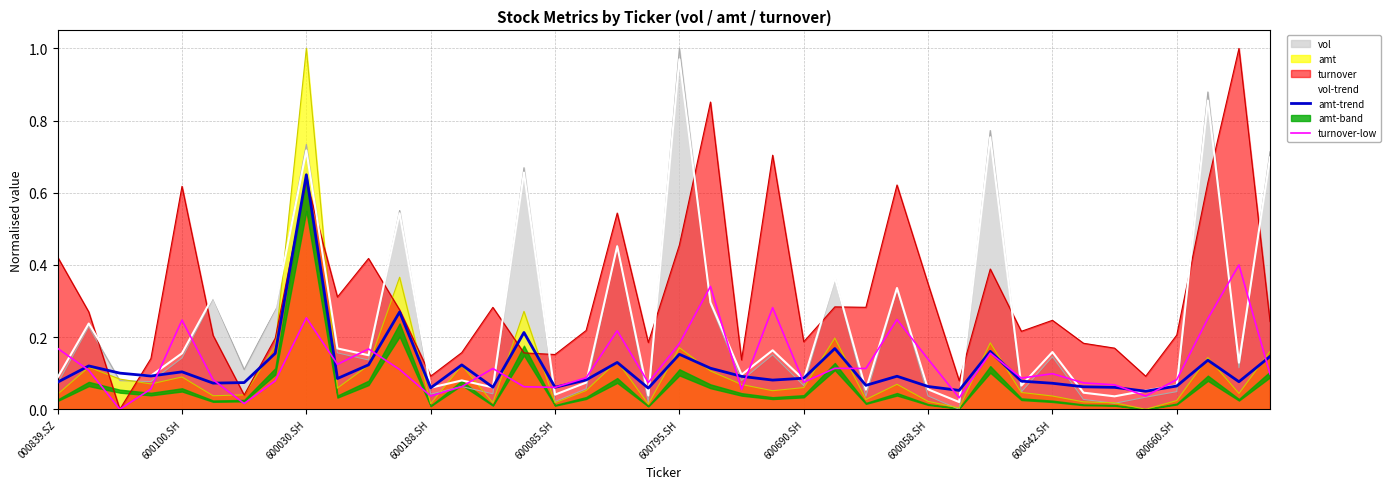

Is the value of amt-trend at 600100.SH greater than the value of turnover-low at 600188.SH?

Yes